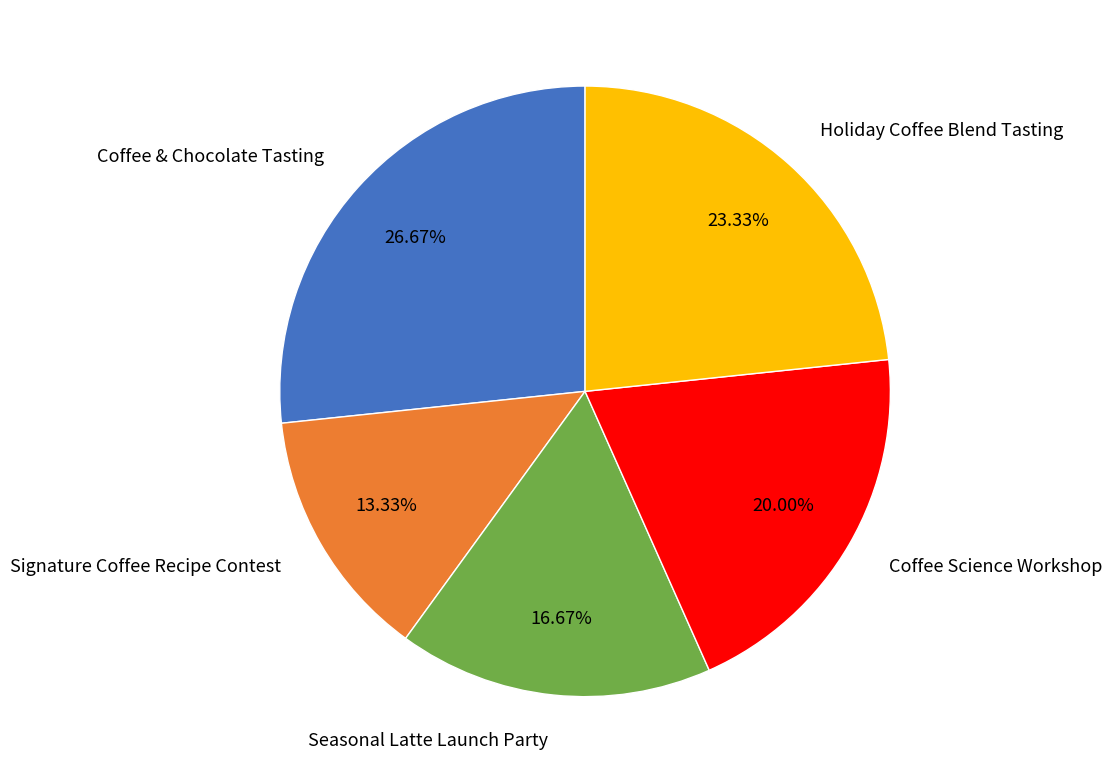

True or false: Signature Coffee Recipe Contest accounts for 1% of the total.

False